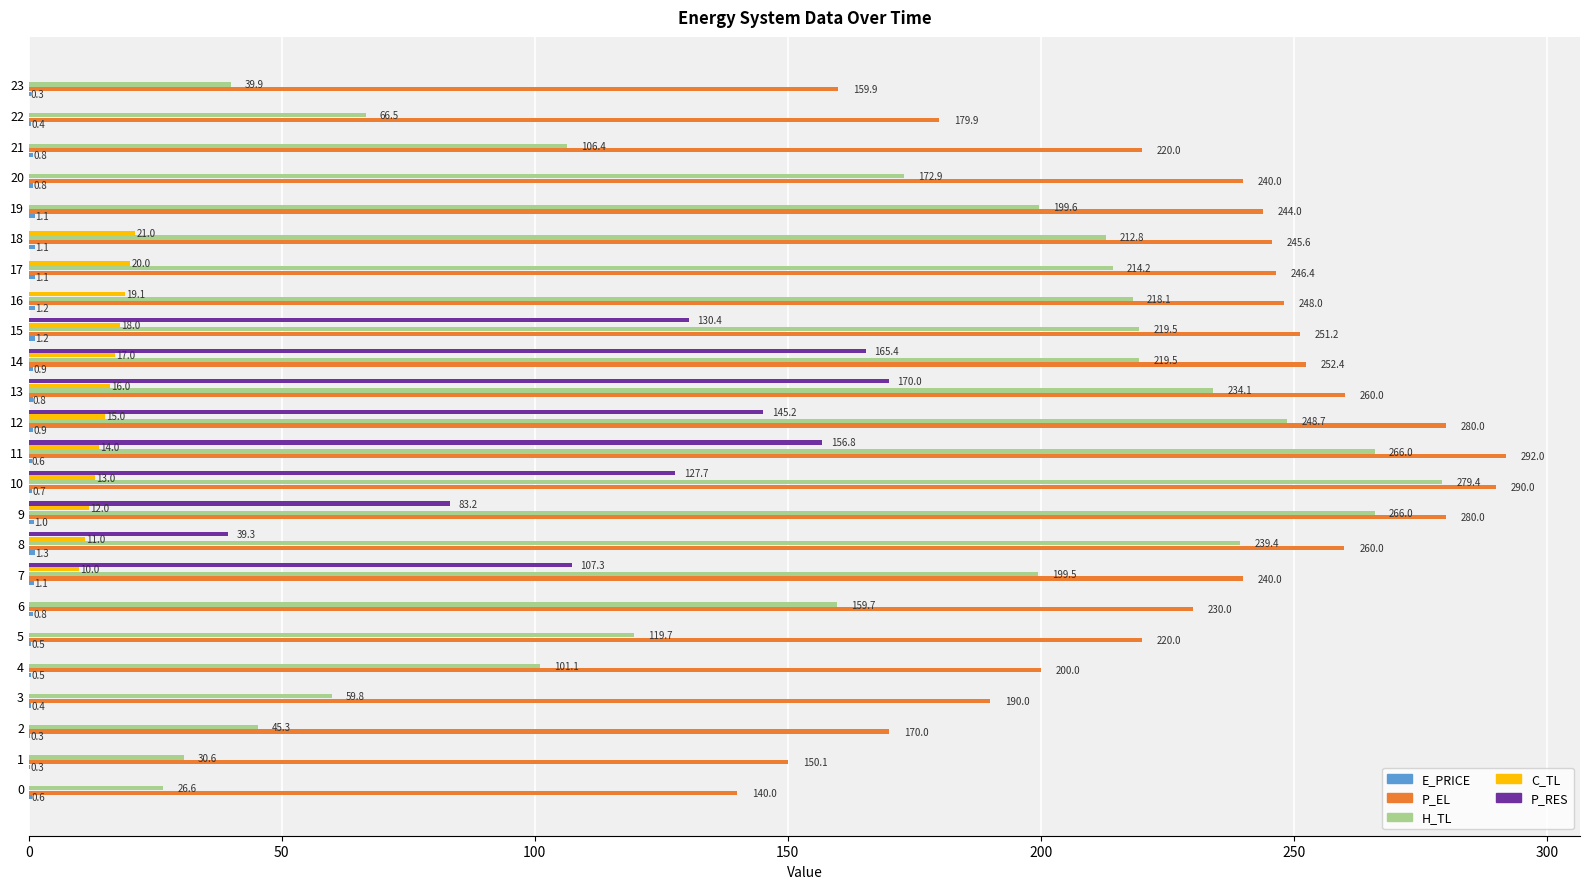

Which category has the highest value across all series?

11